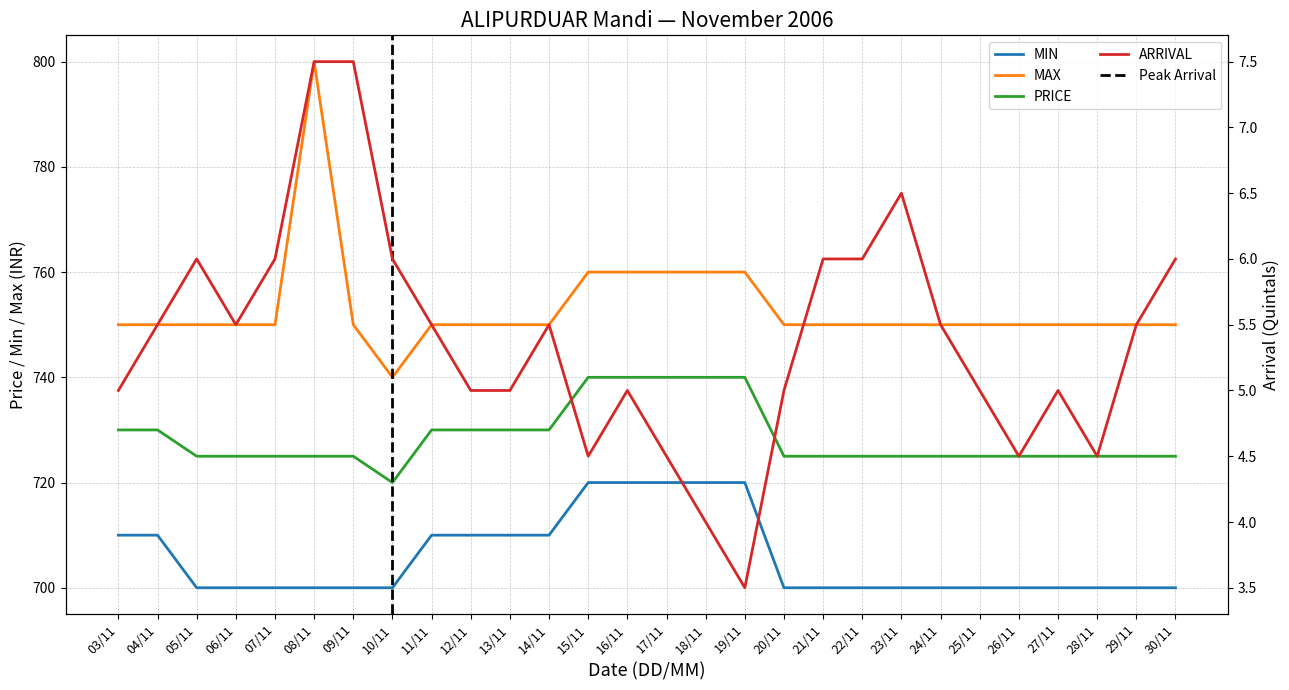

Where does the ARRIVAL series first go above 5?

04/11